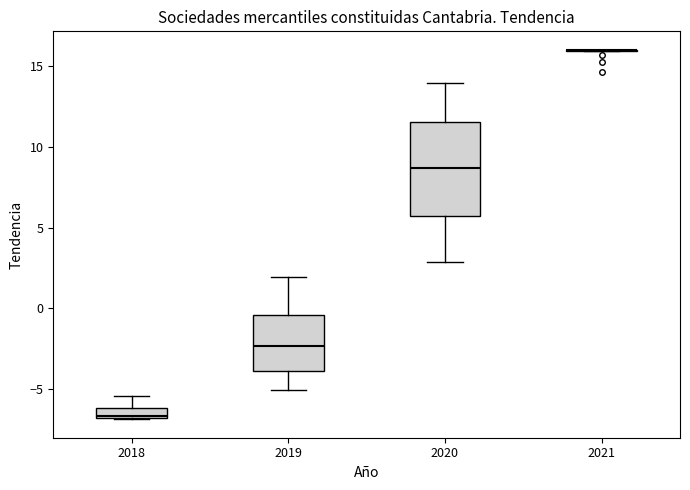

Comparing the boxes themselves (not the whiskers), which one is the tallest?

2020